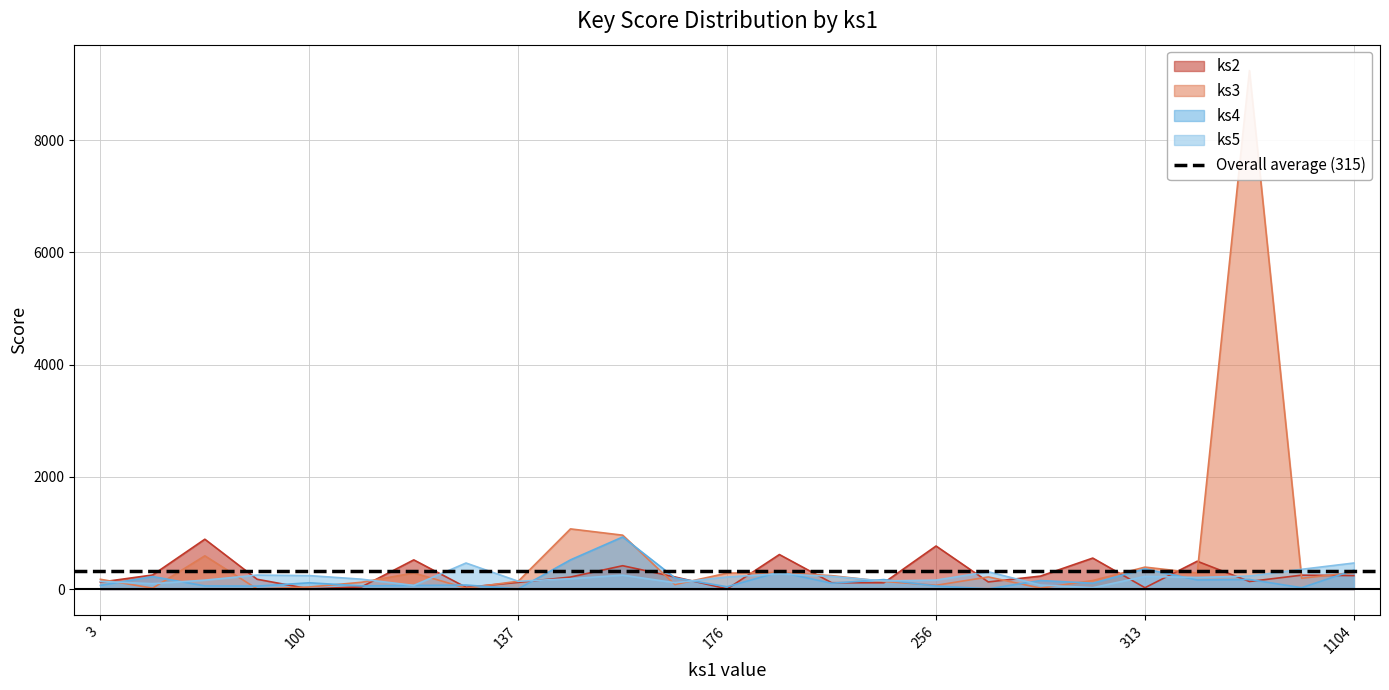

Is it true that ks4 equals 337 at 1104?

True